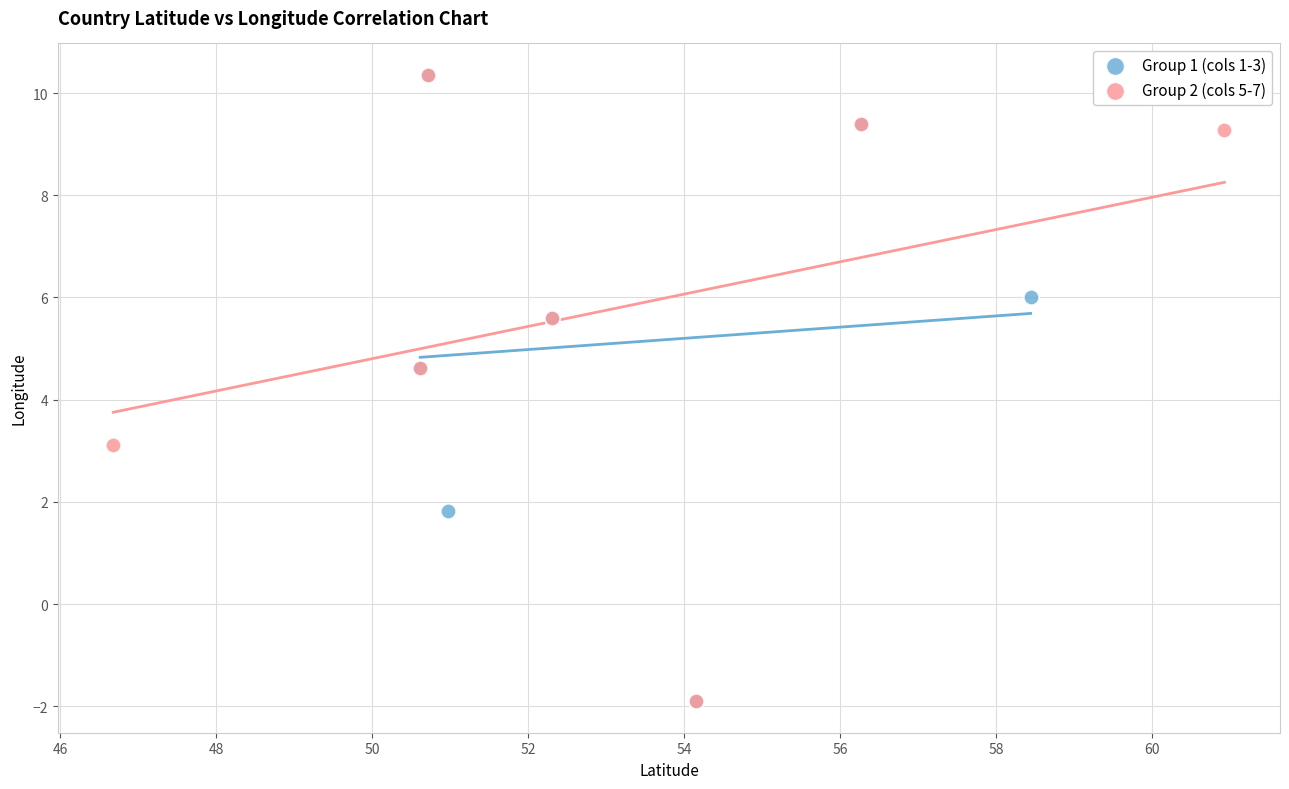

What are all the series names shown in the legend?

Group 1 (cols 1-3), Group 2 (cols 5-7)